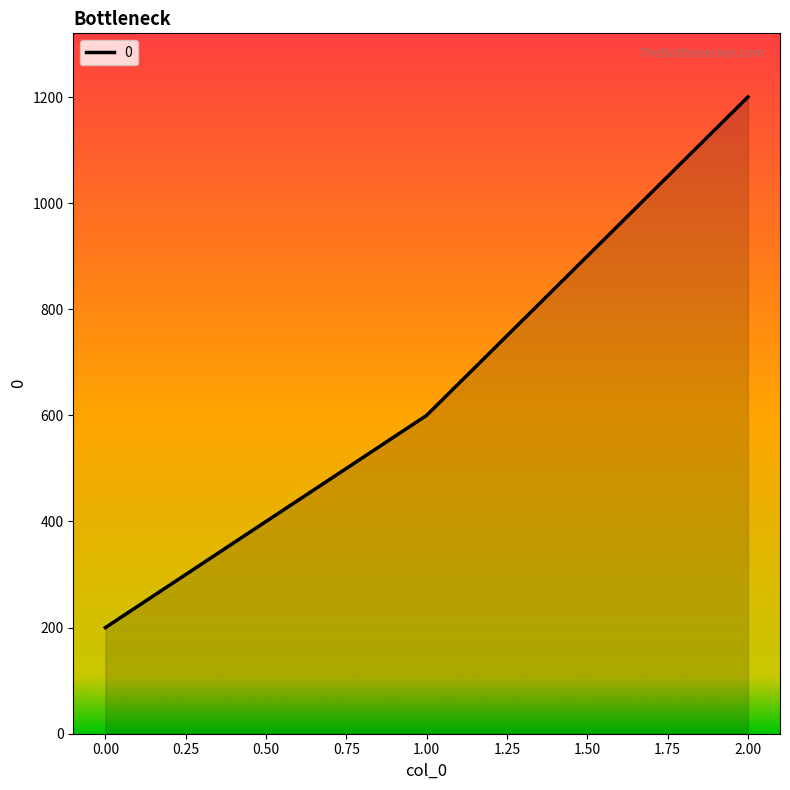

Is it true that the value at 1.00 is 600?

True